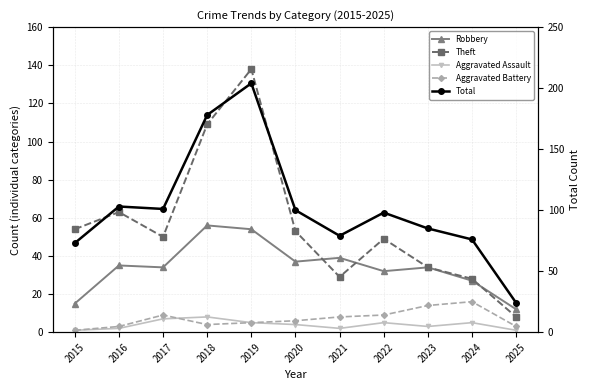

At which category is the sum across all series the highest?

2019